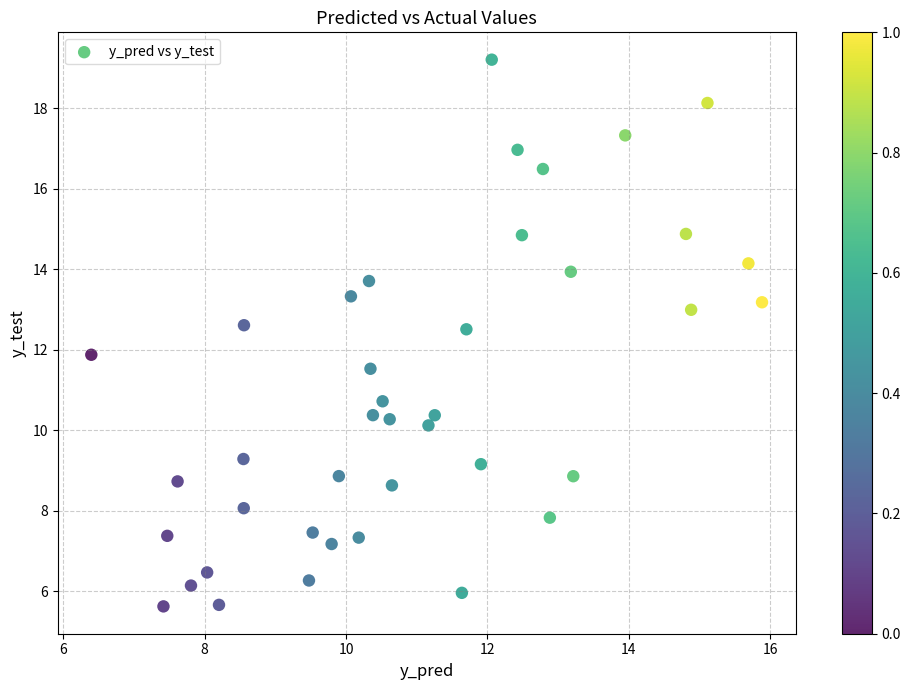

What is the range of X values (max minus min)?

9.5